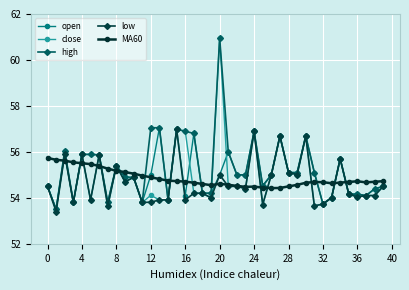

True or false: open has more than 1 points higher than both neighbors.

True